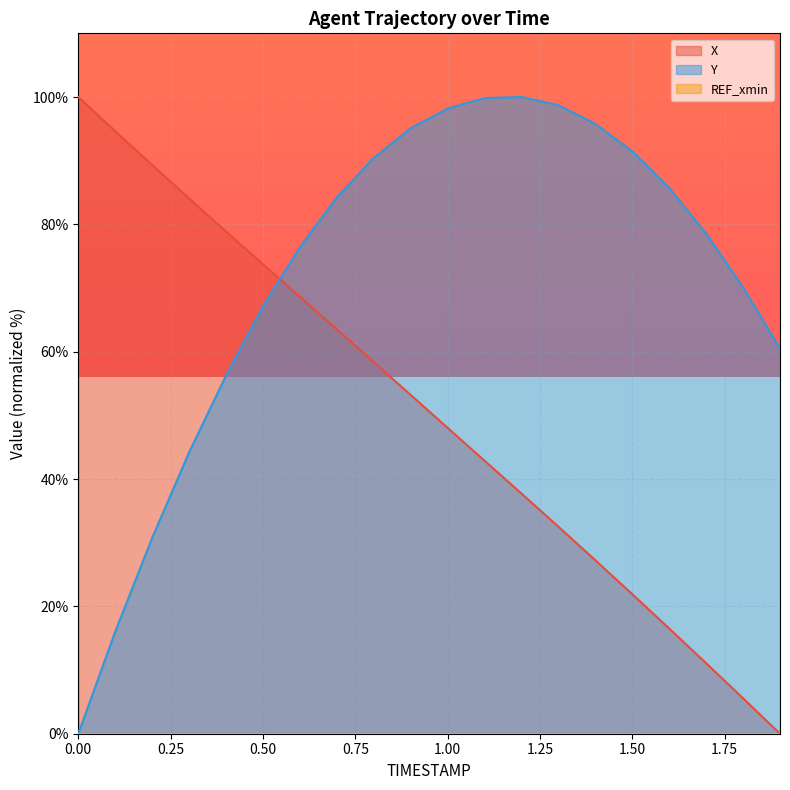

Which series changed the most between 0.0 and 1.7?

X